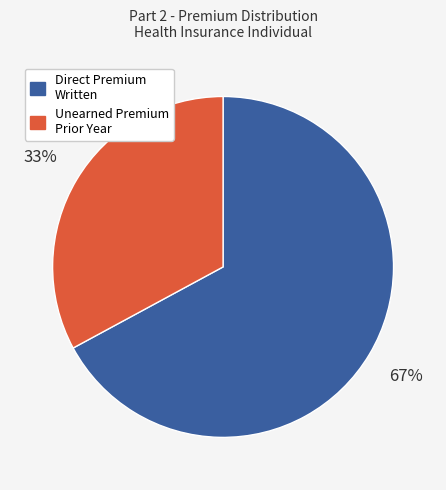

How many slices are in this pie chart?

2